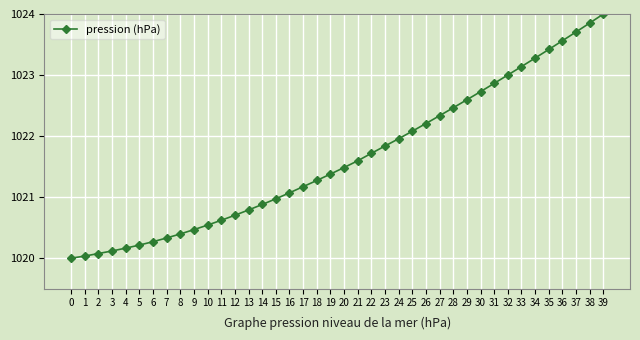

Which has a higher value, 5 or 11?

11